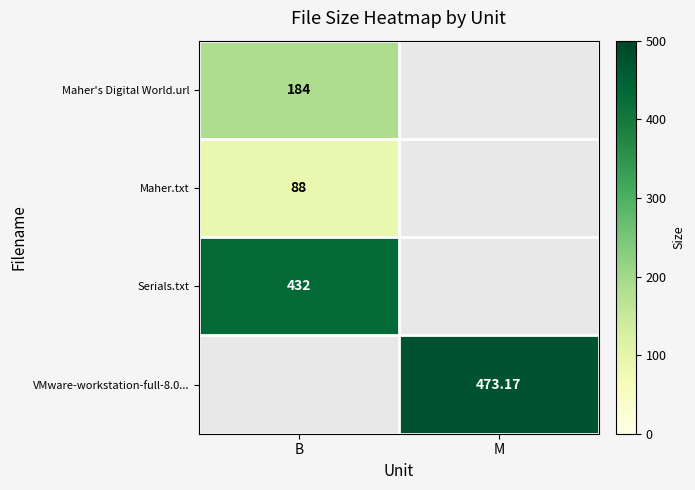

What is the sum of all Maher's Digital World.url values?

184.0